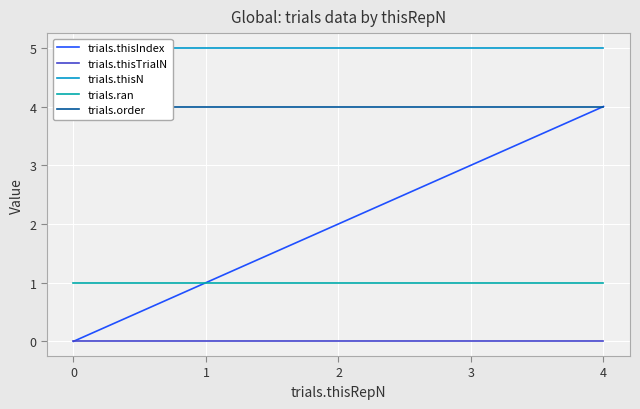

Does the chart display data point markers on the line(s)?

No